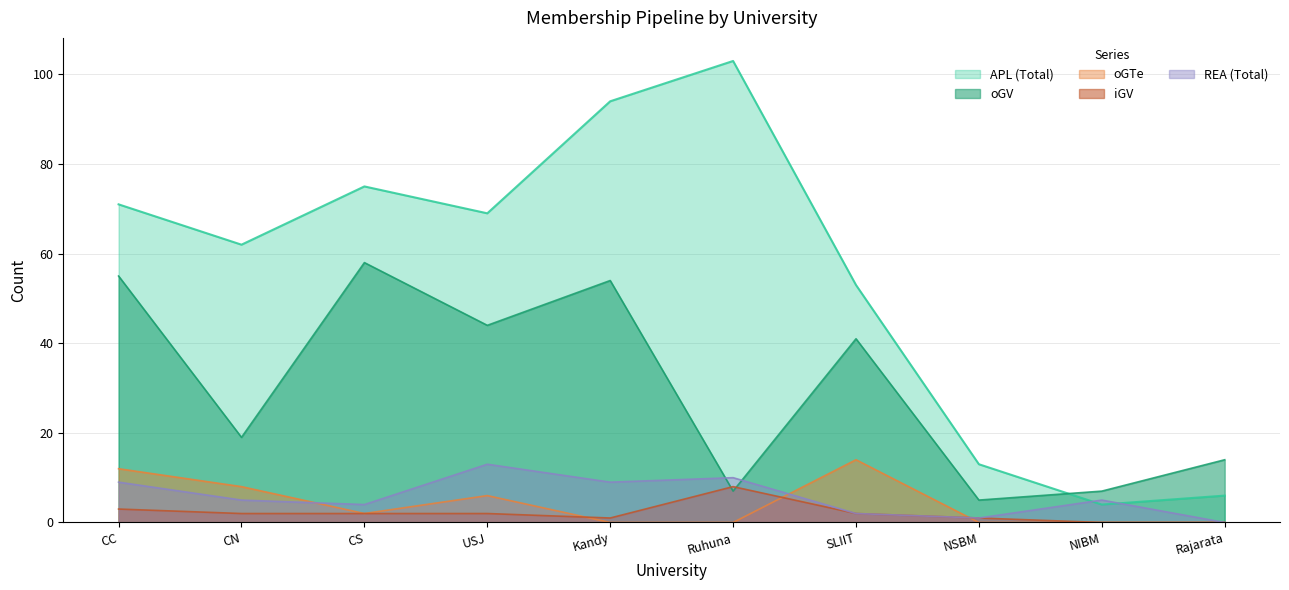

Is the value of REA (Total) at CS greater than the value of oGTe at Rajarata?

Yes